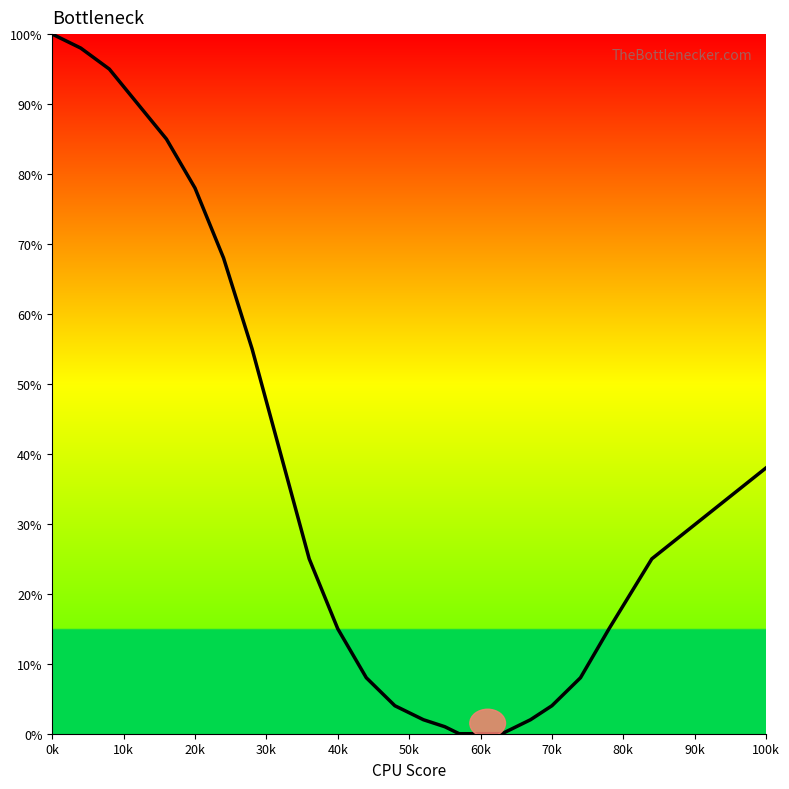

What is the maximum value shown in the chart?

100